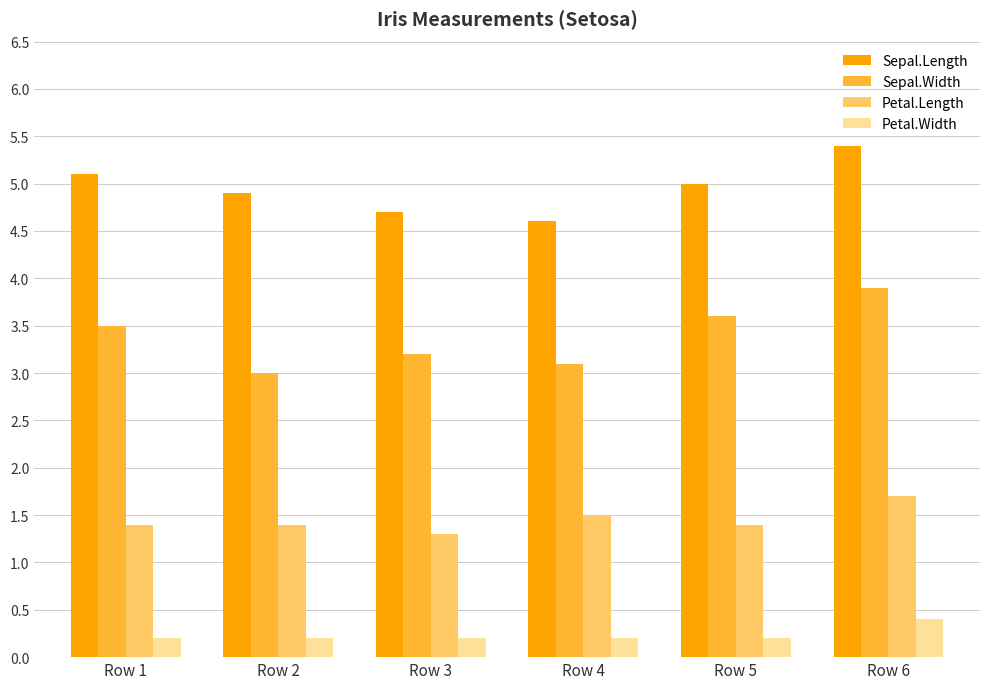

What is the difference between the highest and lowest values at Row 3?

4.5